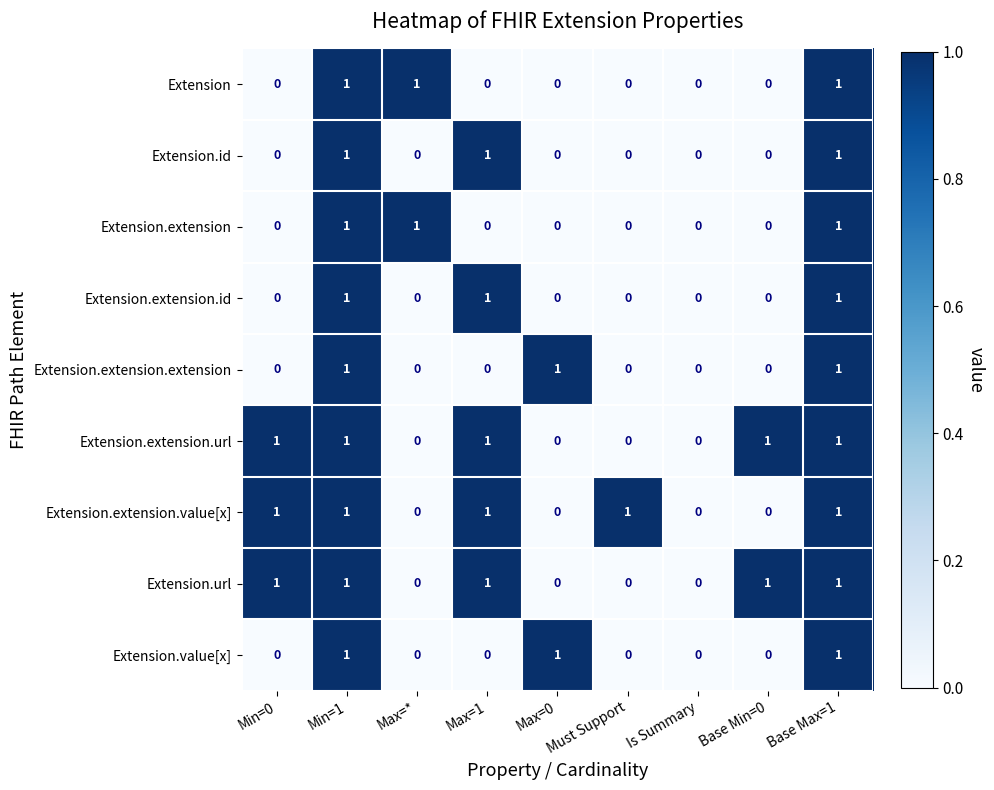

Is the value of Extension.url at Is Summary greater than the value of Extension.extension.value[x] at Must Support?

No